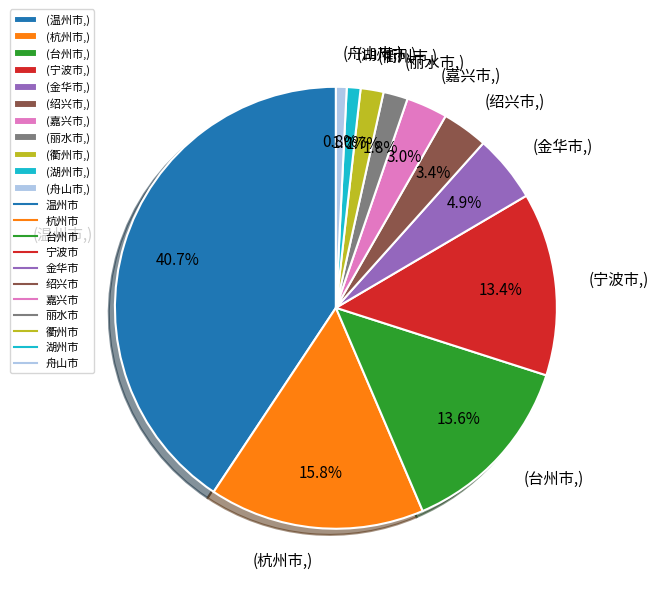

Which slice is the largest?

(温州市,)